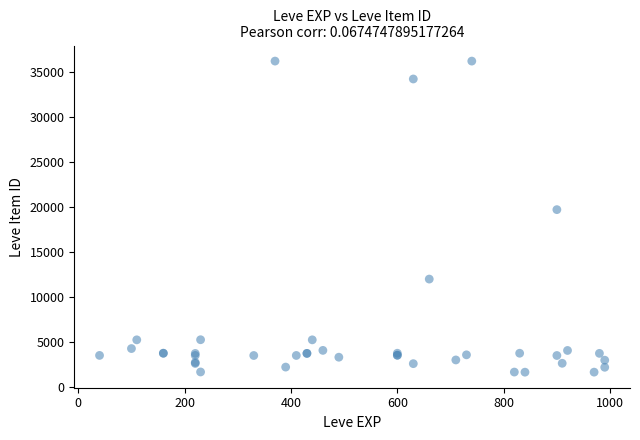

What Y value in the scatter plot is closest to 18967?

19744